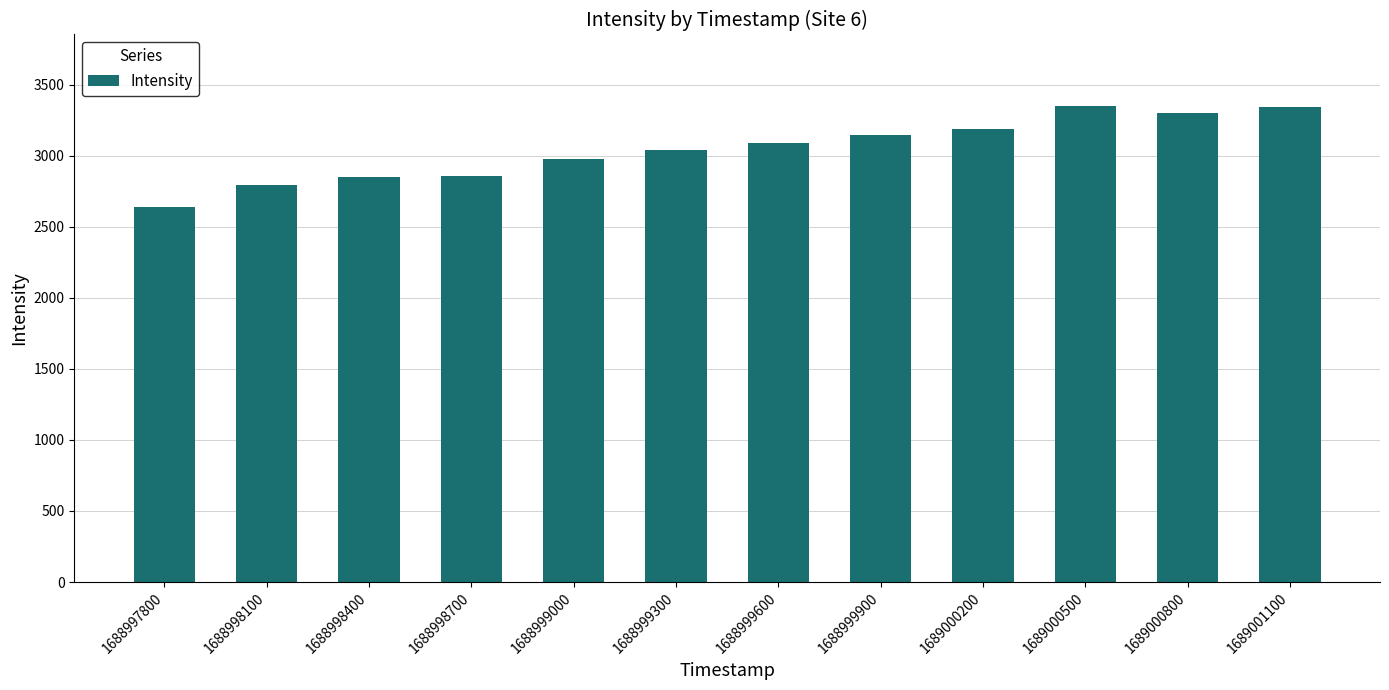

Which label corresponds to the smallest value in the chart?

1688997800